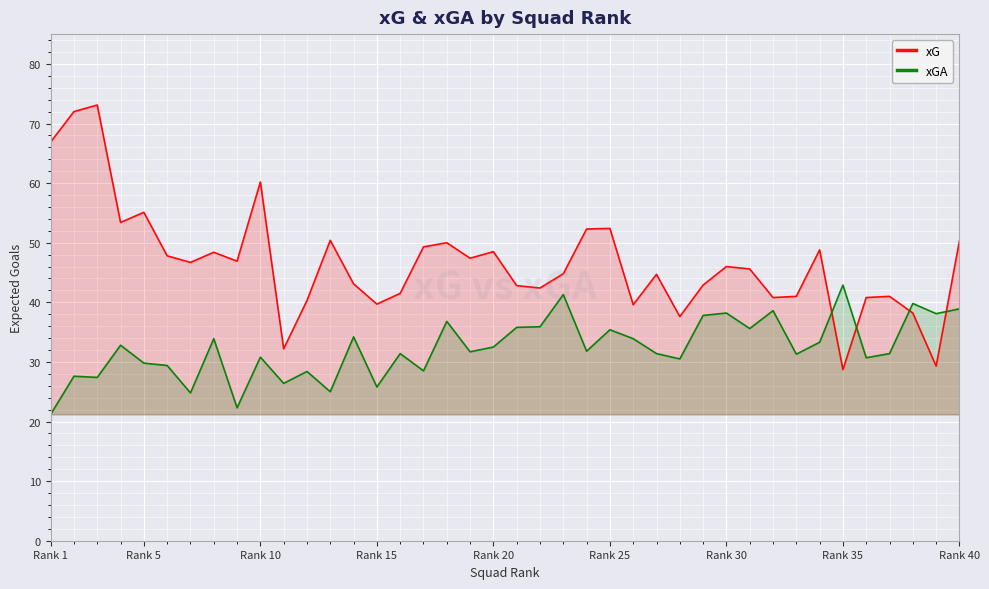

At how many categories does at least one series exceed 26?

40